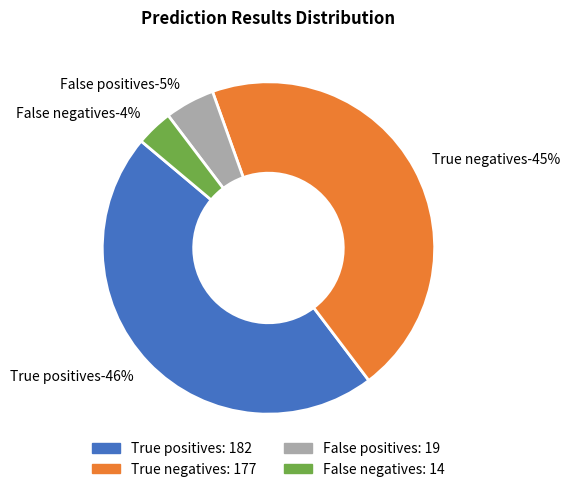

What is the ratio of the value at True positives to the value at True negatives?

1.0